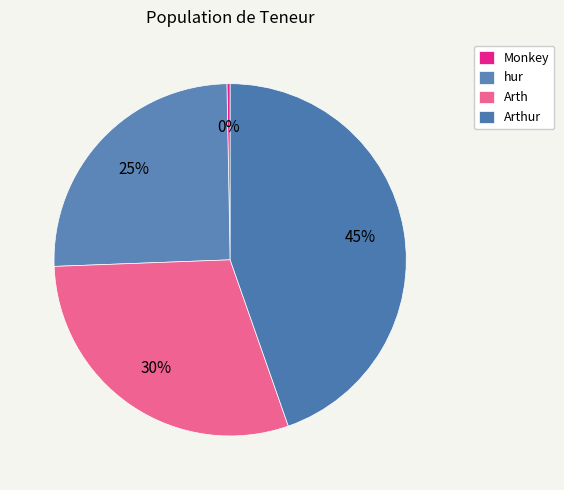

True or false: hur accounts for 39% of the total.

False